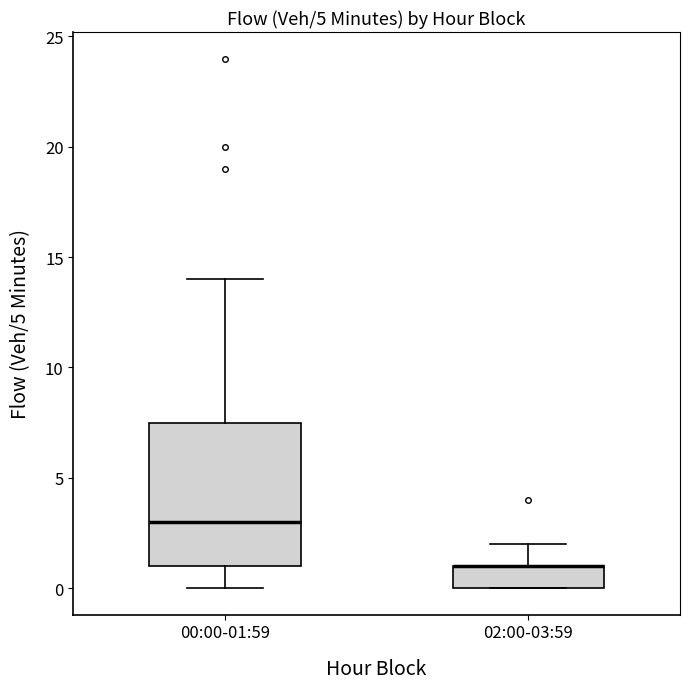

Where is the lower edge of the box for 00:00-01:59 on the y-axis? The values are not printed on the chart, so give them approximately, as read against the axis.

1.0